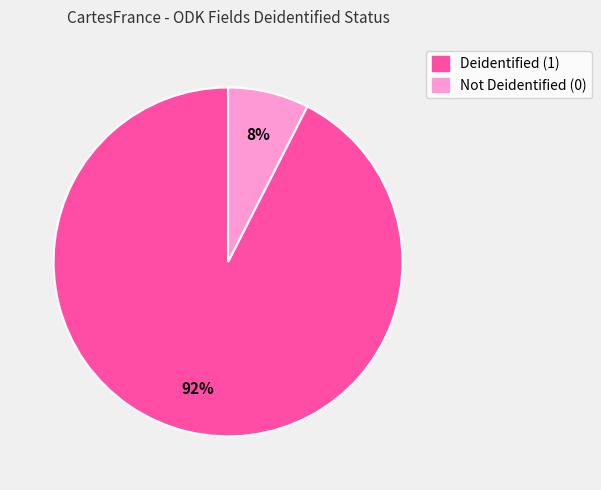

To the nearest percent, what is the average slice percentage?

50%